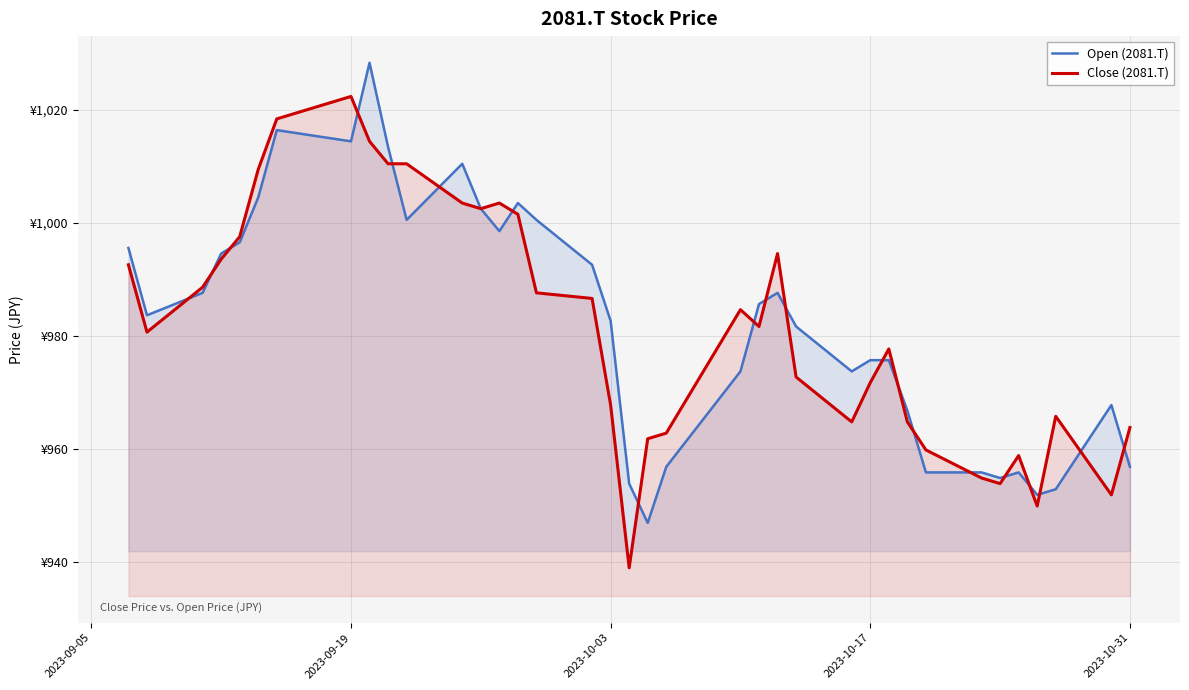

How many data points in Open (2081.T) are less than 983?

18